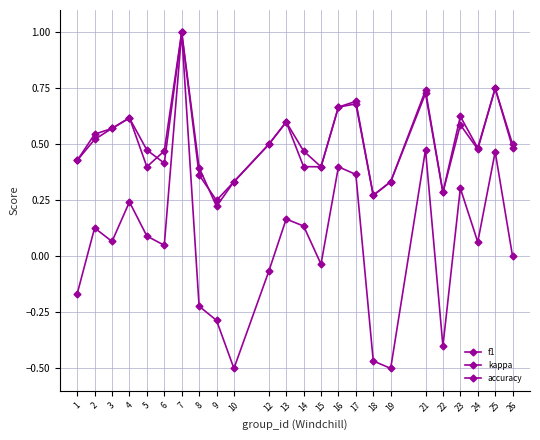

How many distinct data groups are displayed?

3